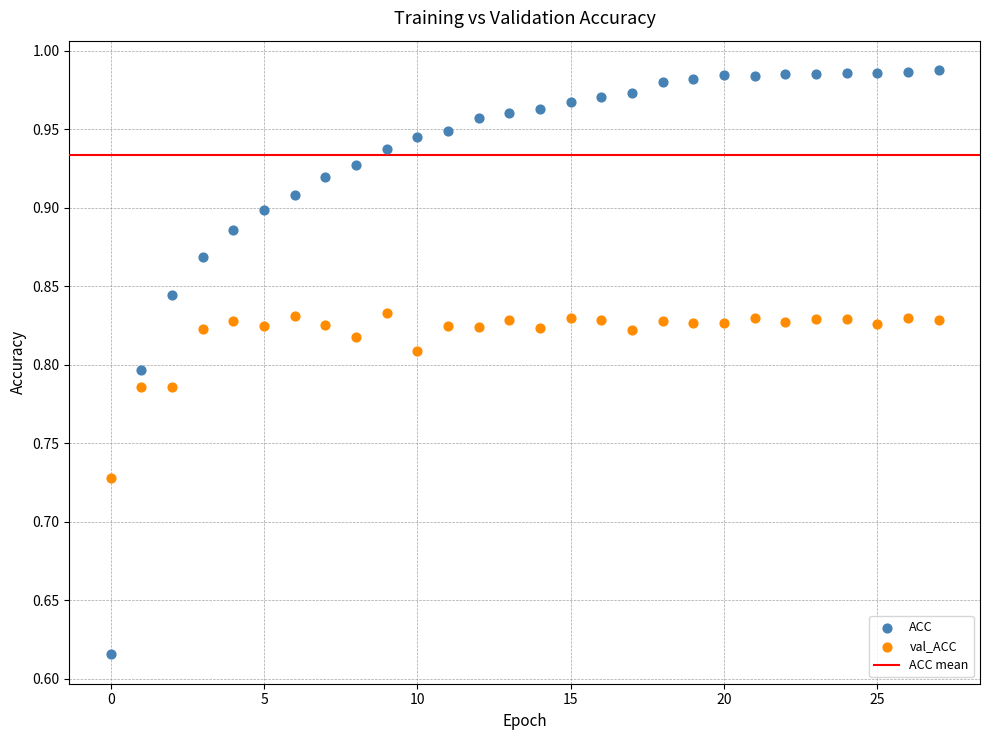

Which series has the widest spread of Y values?

ACC